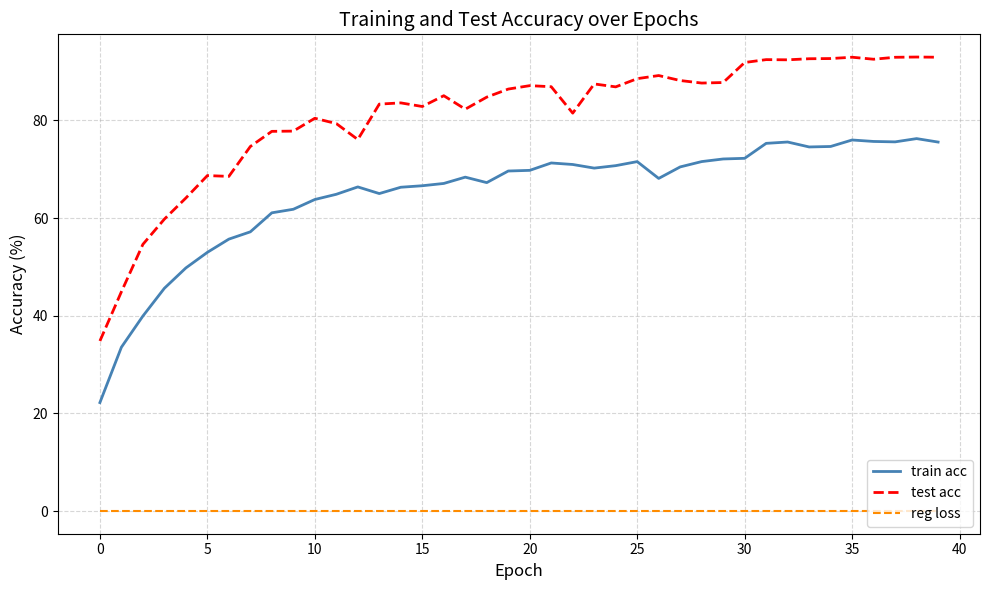

Which series has the largest total across all categories?

test acc